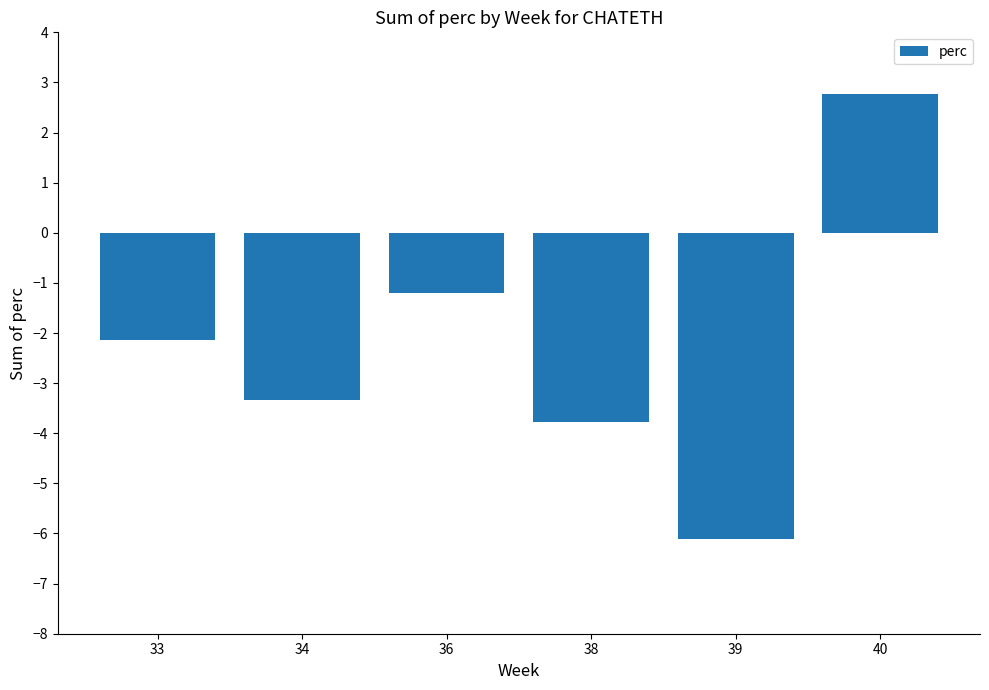

What is the minimum value shown in the chart?

-6.1